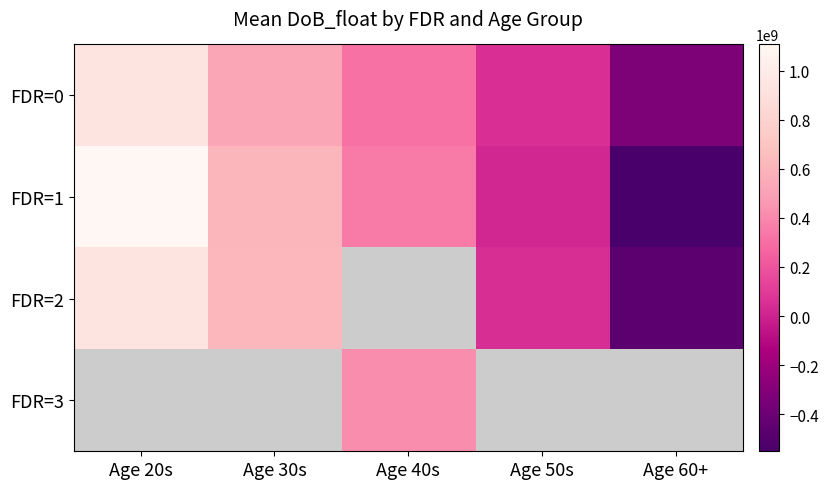

True or false: FDR=0 has a value of 30242632.1 at Age 50s.

False